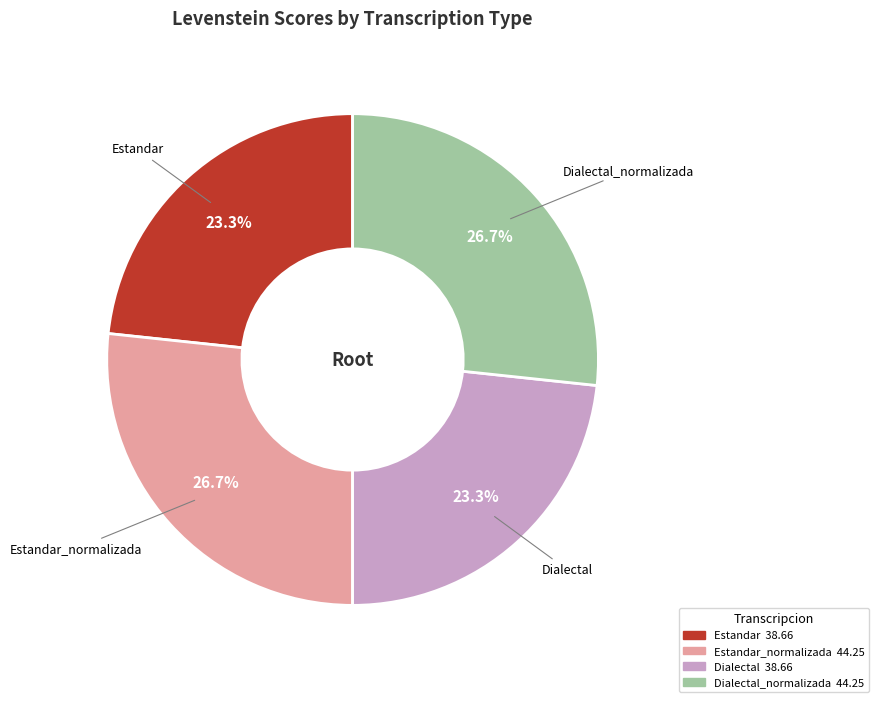

Is there any slice that represents more than half of the pie?

No